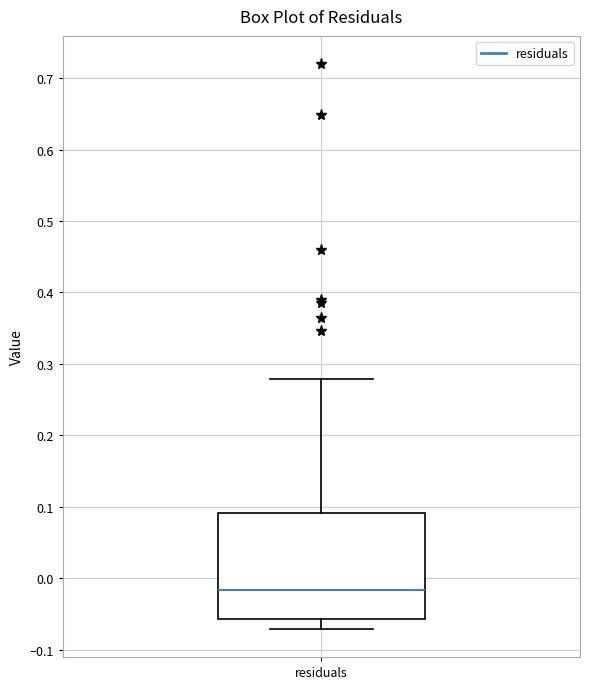

Transcribe this box plot: give where the median line is, the range the box spans, and where the two whiskers end, as read against the y-axis. The values are not printed on the chart, so give them approximately, as read against the axis.

median -0.02, box -0.06 to 0.09, whiskers -0.07 to 0.28